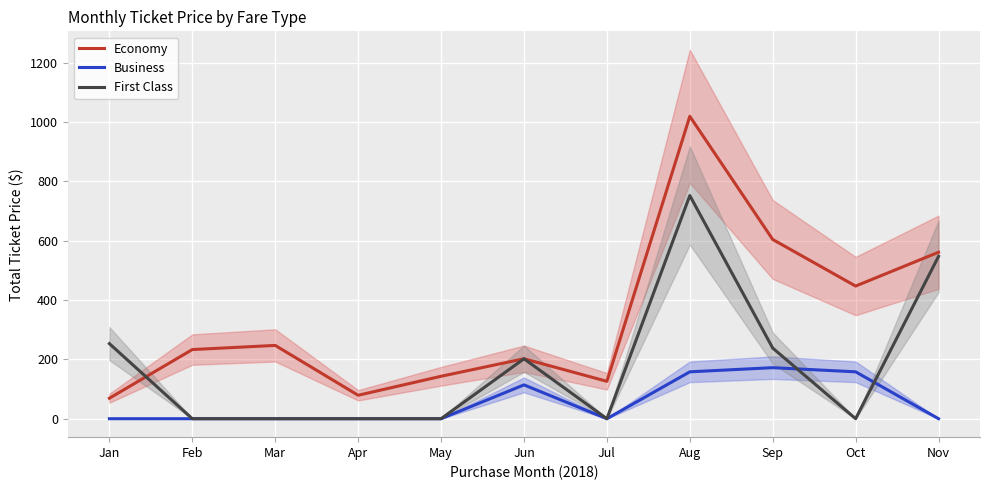

True or false: Business has more than 1 interior local peaks.

True